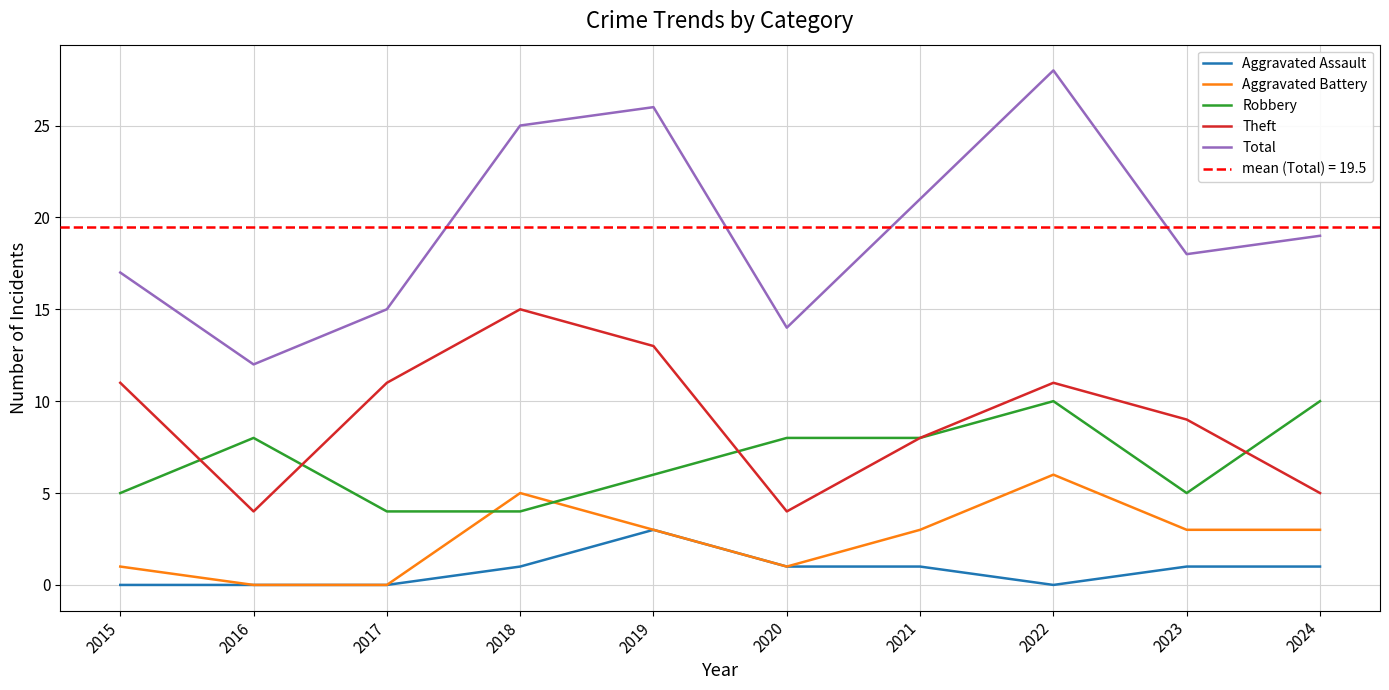

How many values in the Aggravated Battery series are below 3?

4